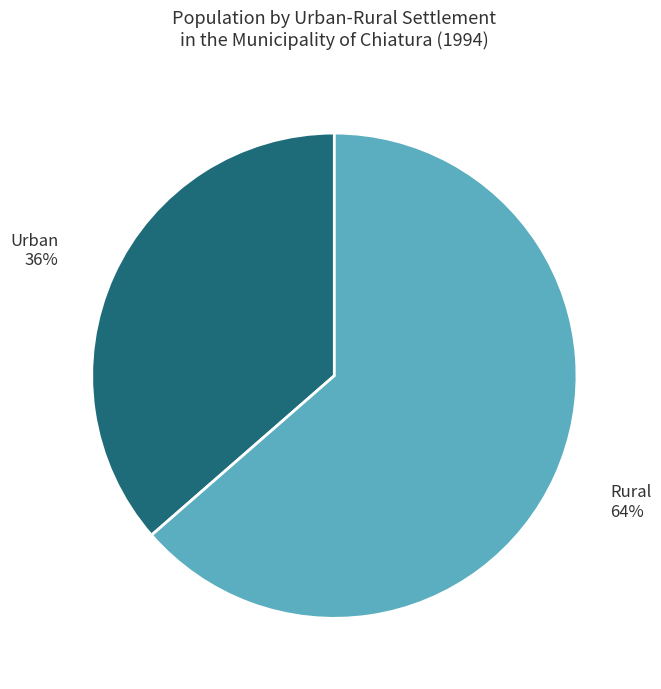

To the nearest percent, what is the combined percentage of Rural and Urban?

100%